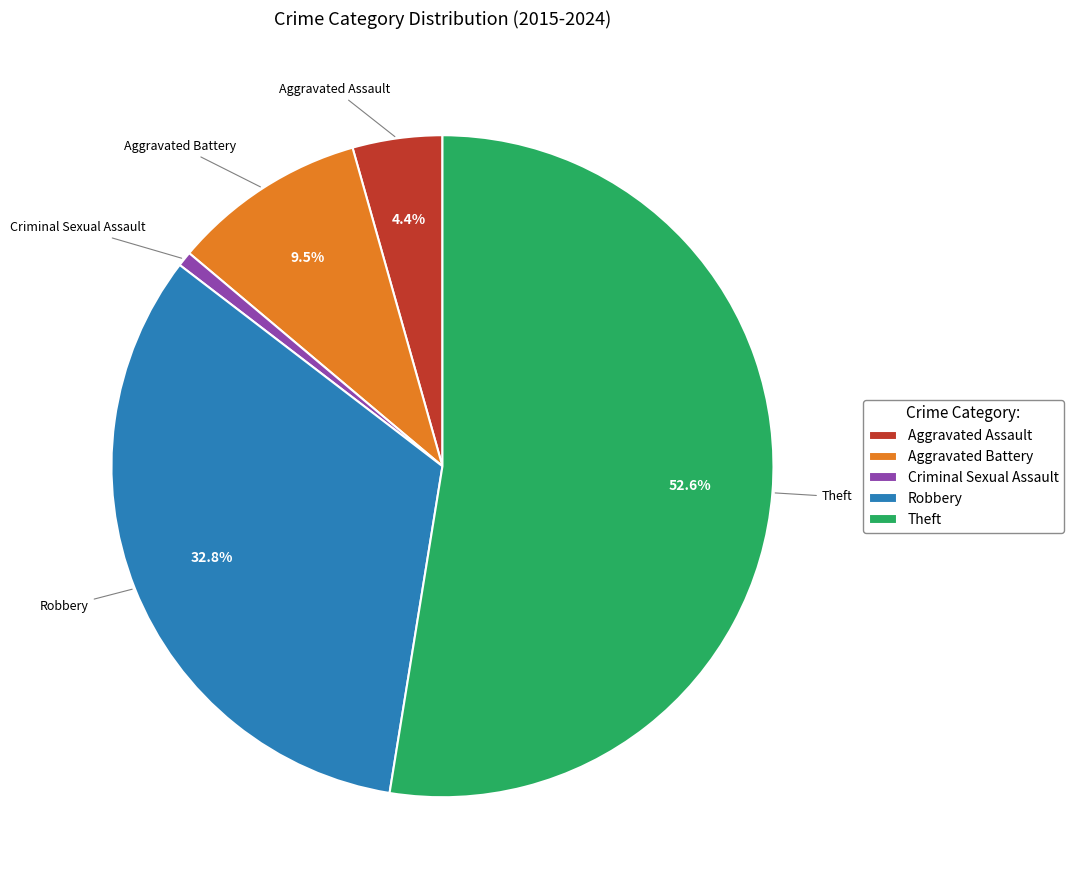

Rank the categories by value from highest to lowest.

Theft, Robbery, Aggravated Battery, Aggravated Assault, Criminal Sexual Assault